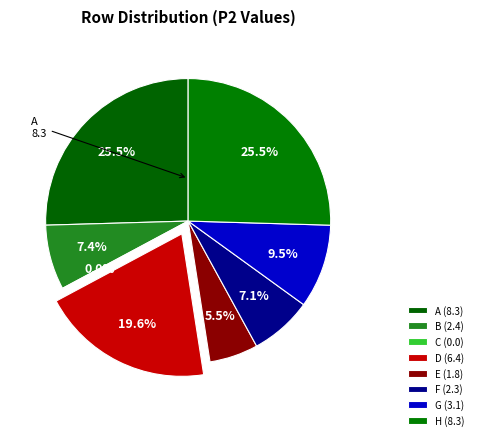

Which category has the biggest portion of the pie?

A